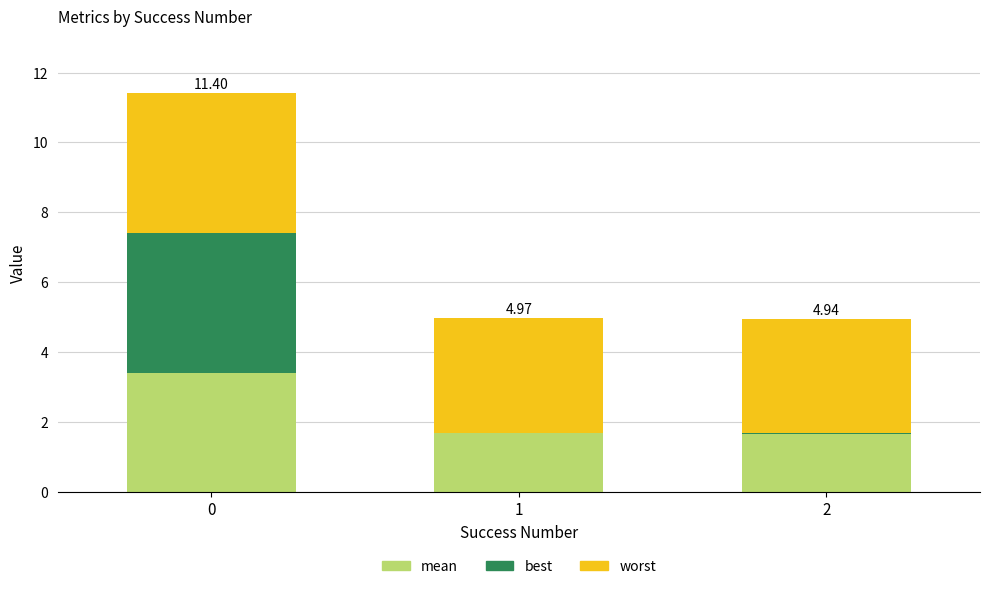

What is the average value of the best series?

1.4